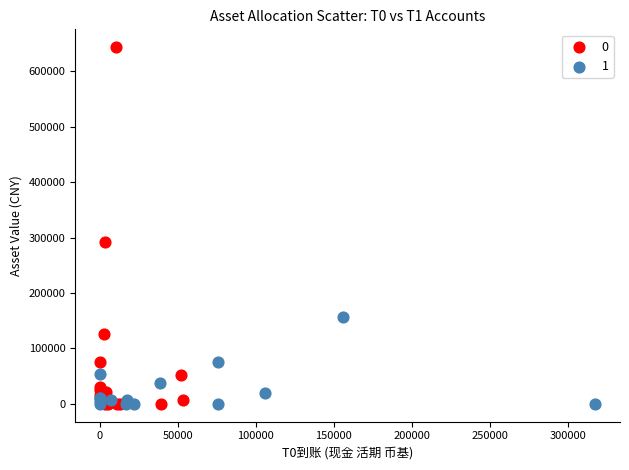

What are all the series names shown in the legend?

0, 1